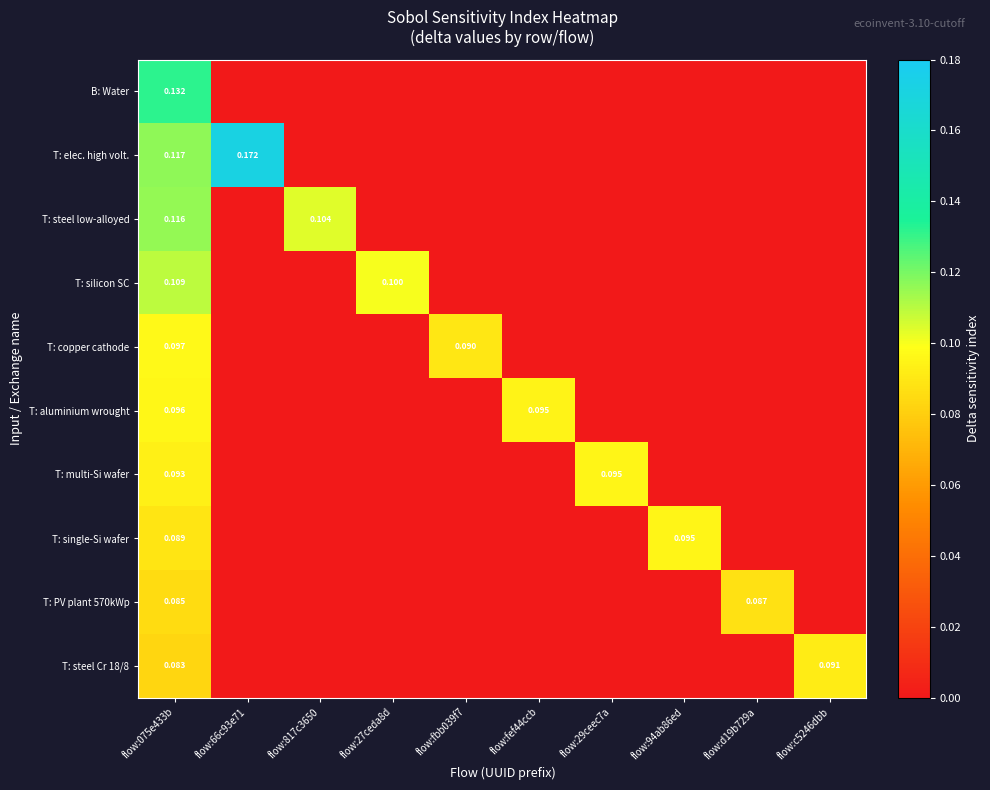

Is the value of T: aluminium wrought at flow:fef44ccb greater than the value of B: Water at flow:075e433b?

No